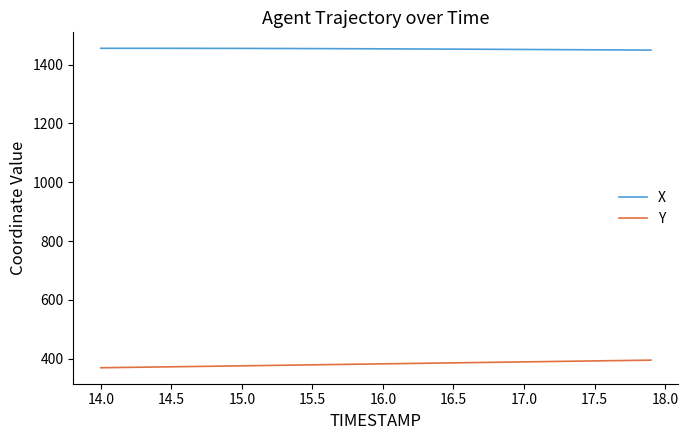

What is the average value of the X series?

1453.0